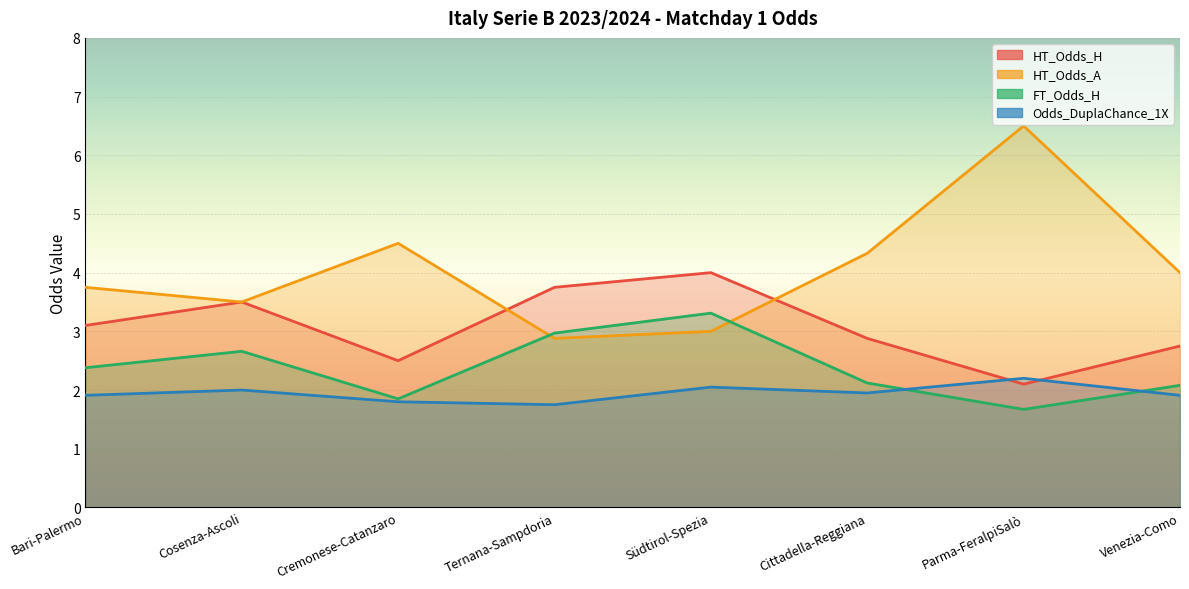

At how many categories does at least one series exceed 5?

1